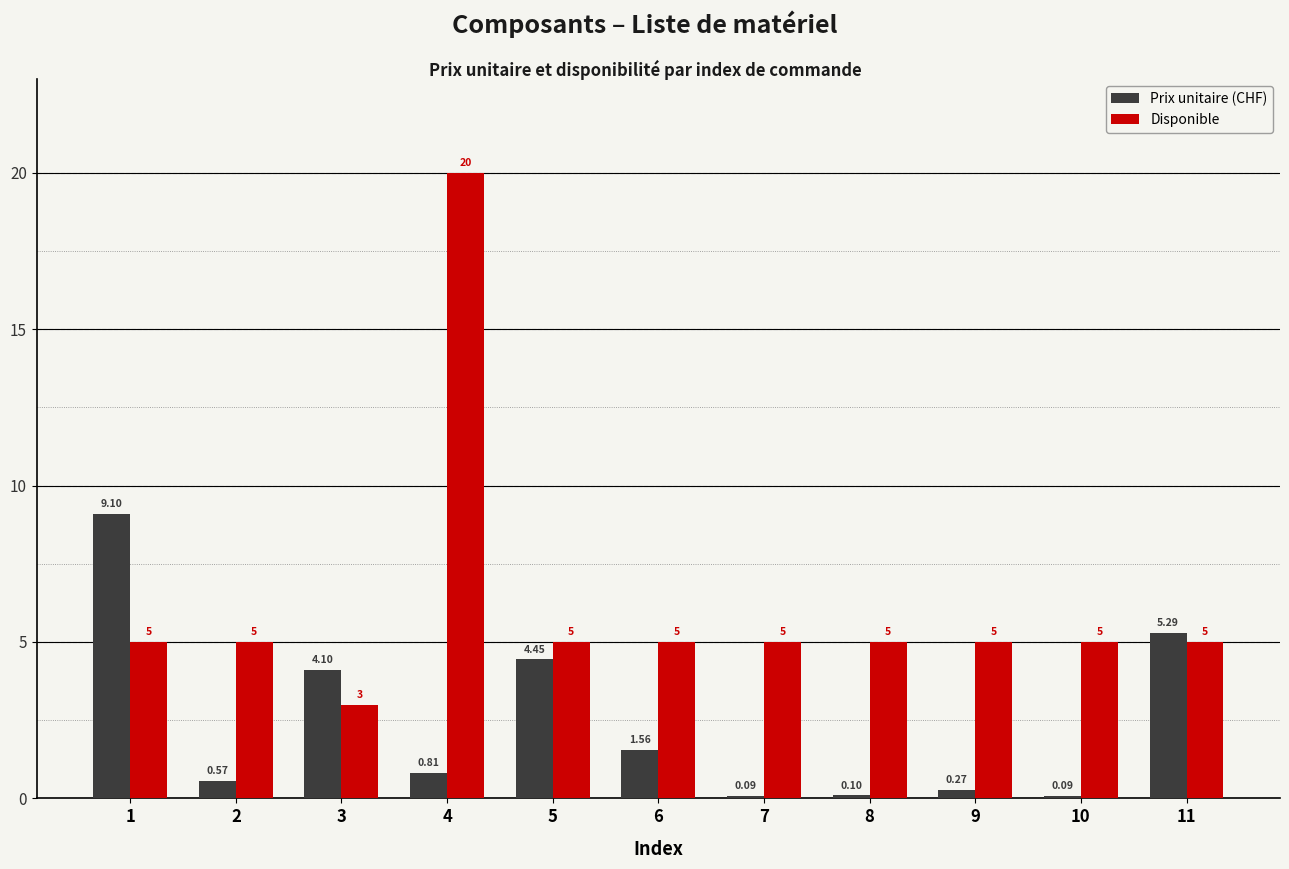

What is the sum of the Prix unitaire (CHF) values at 3 and 11?

9.4